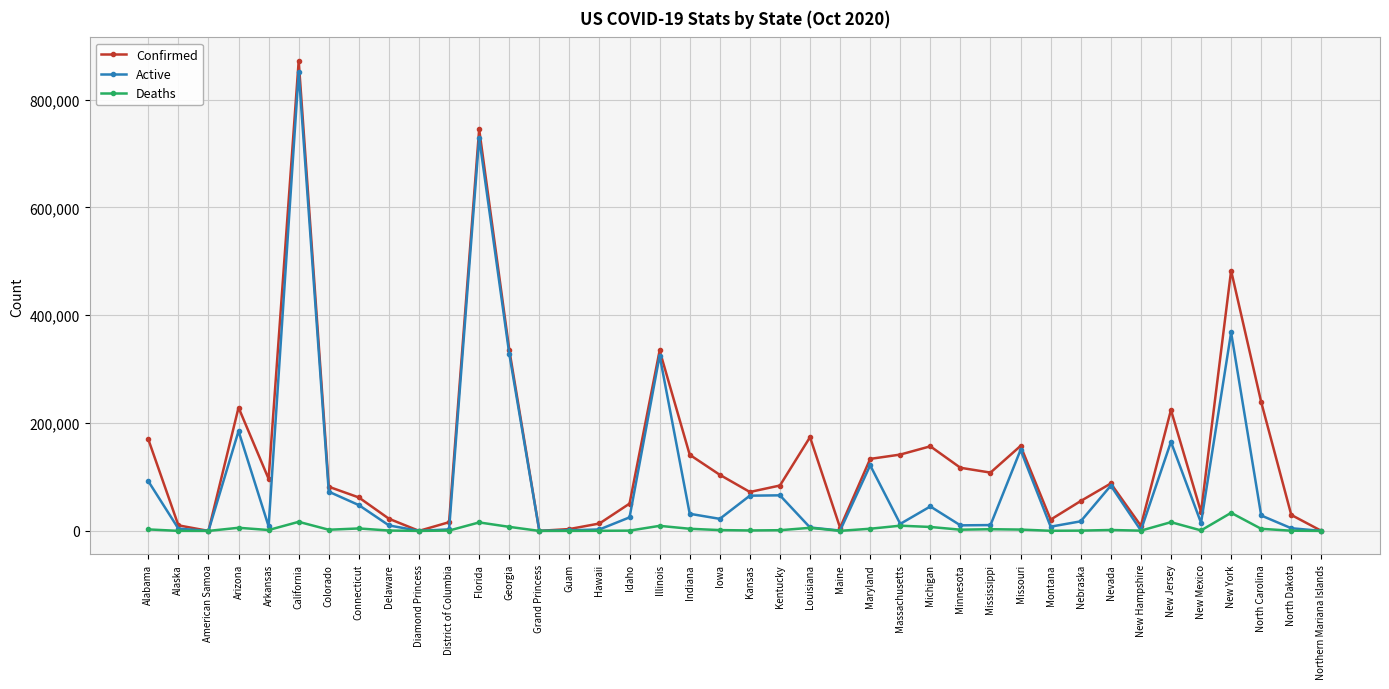

What is the greatest value displayed?

871721